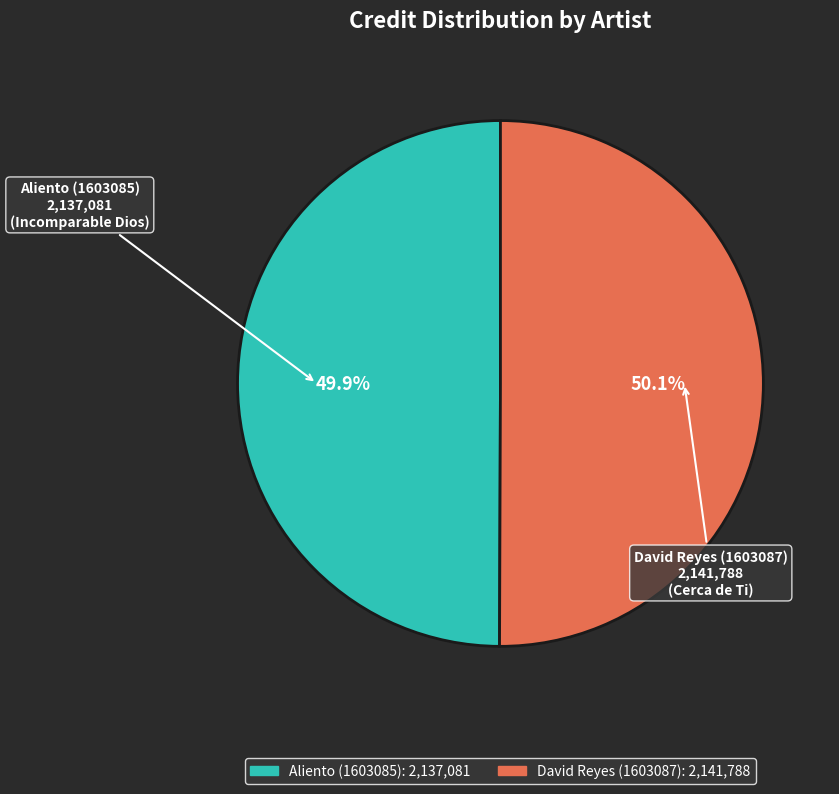

To the nearest percent, what portion does Aliento (1603085) represent?

50%